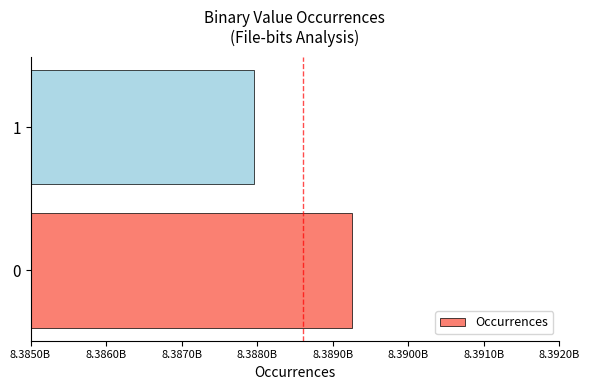

Does the chart contain any negative values?

No